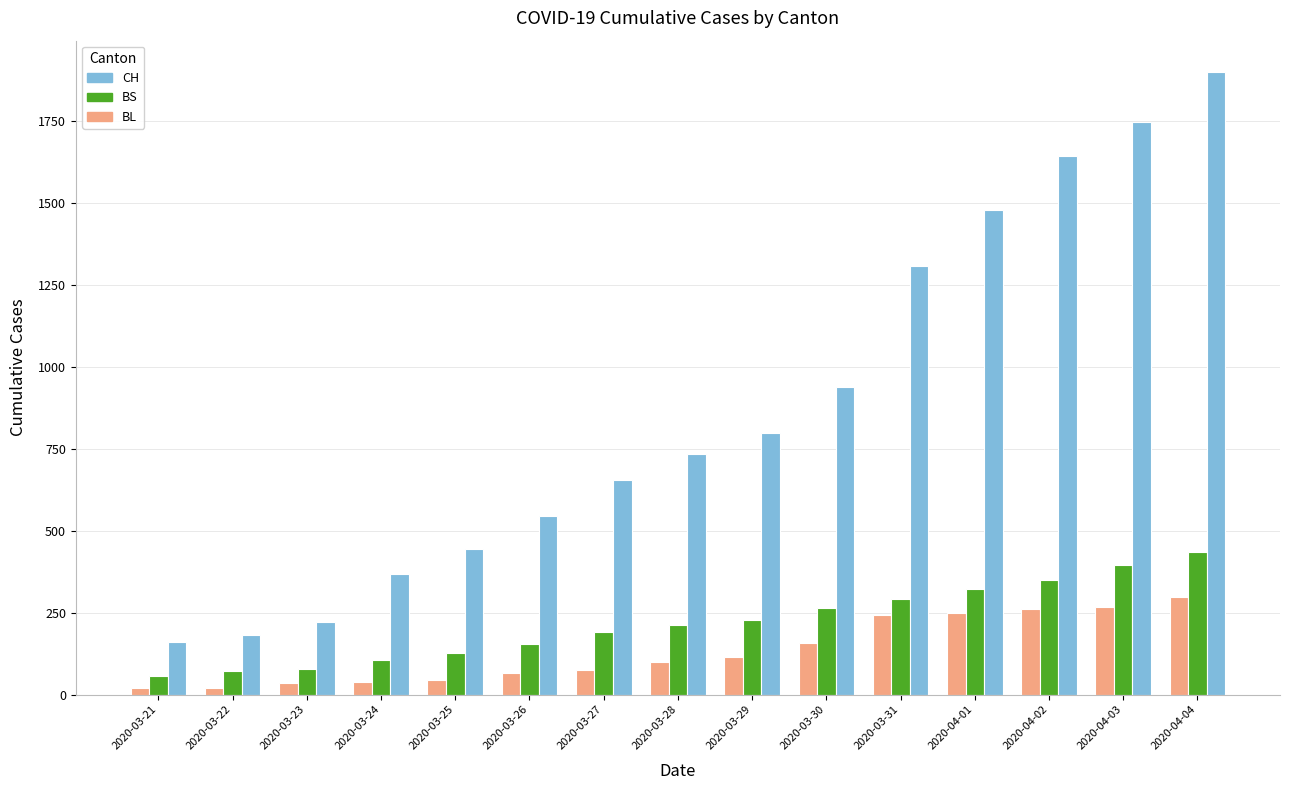

What is the spread (max minus min) of values at 2020-03-25?

397